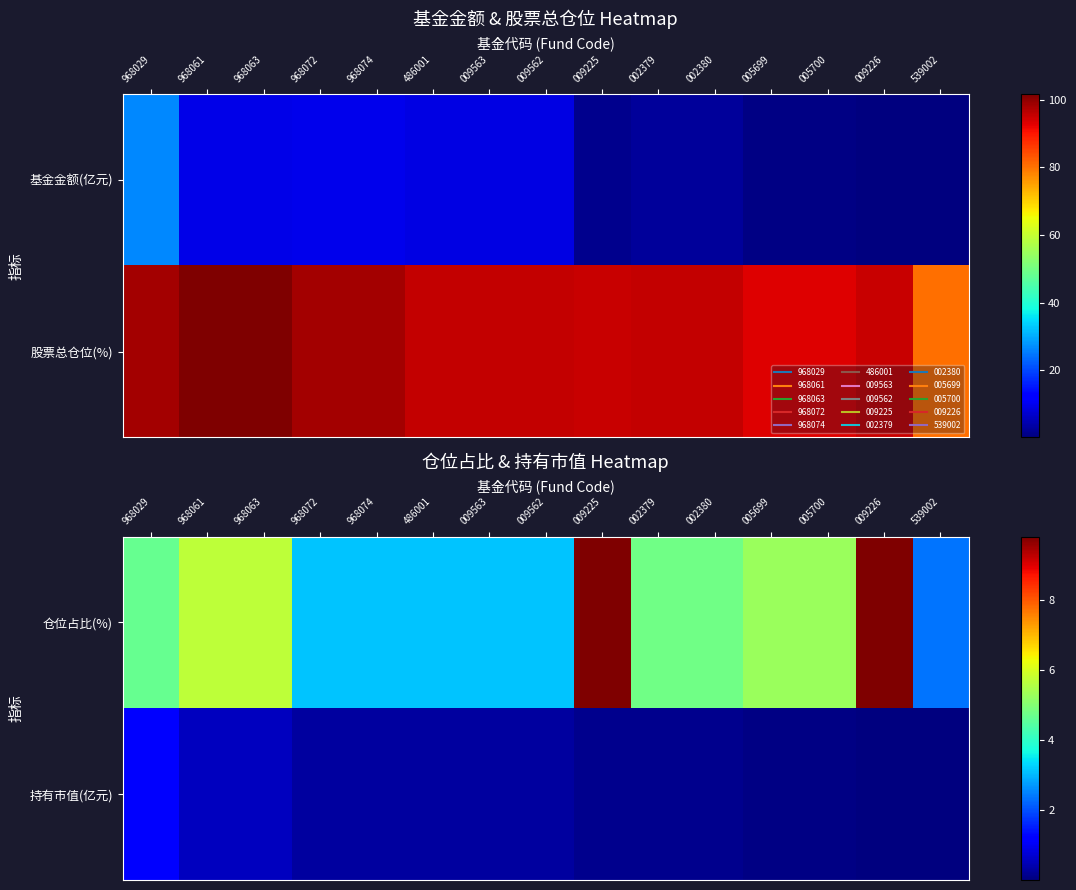

What is the difference between the 持有市值(亿元) values at 002379 and 539002?

0.1